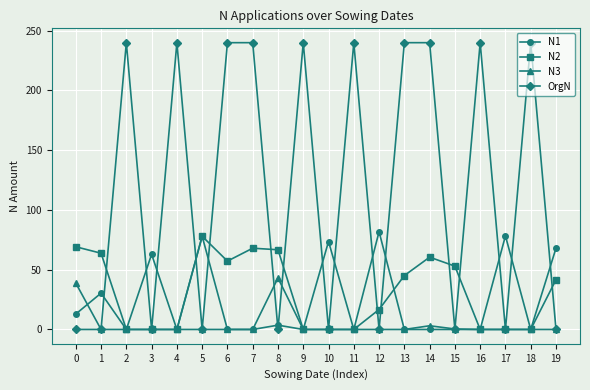

How many lines are shown in the chart?

4